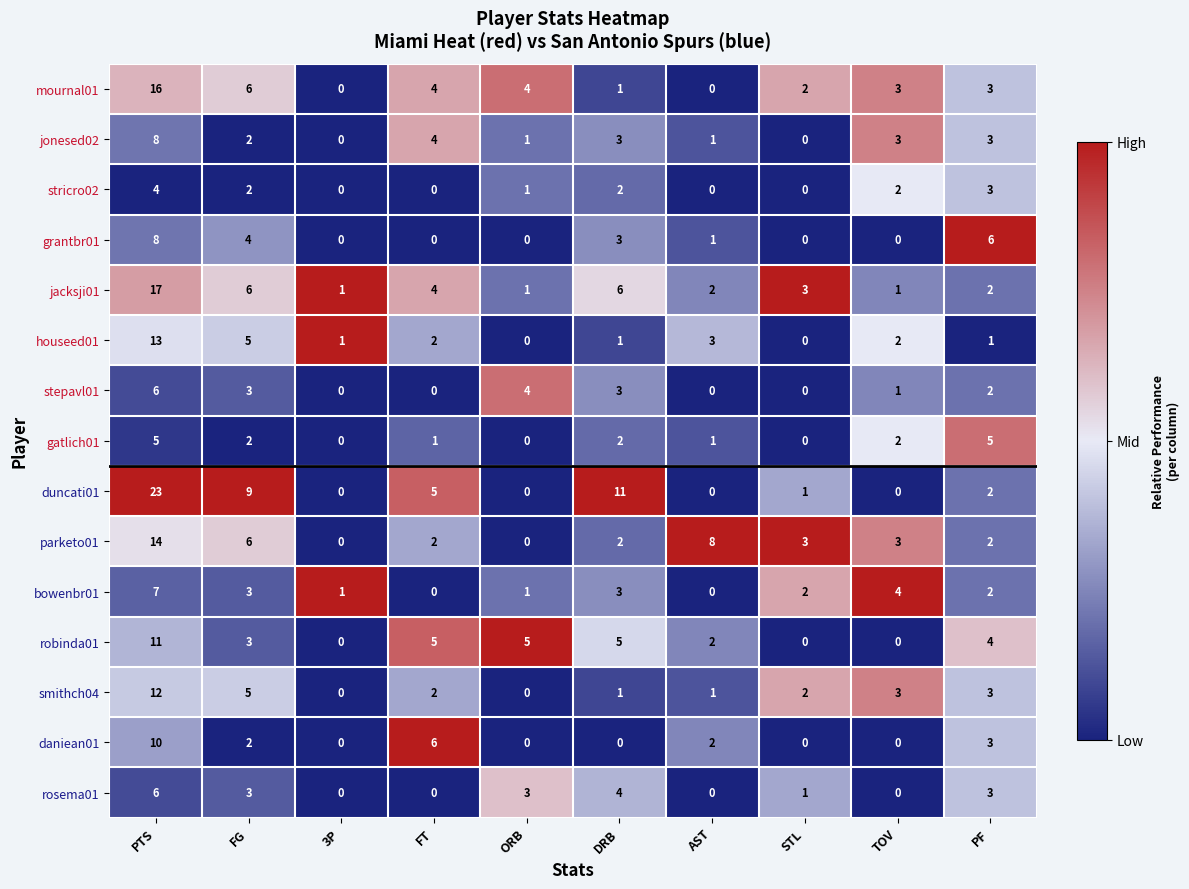

What is the sum of all robinda01 values?

35